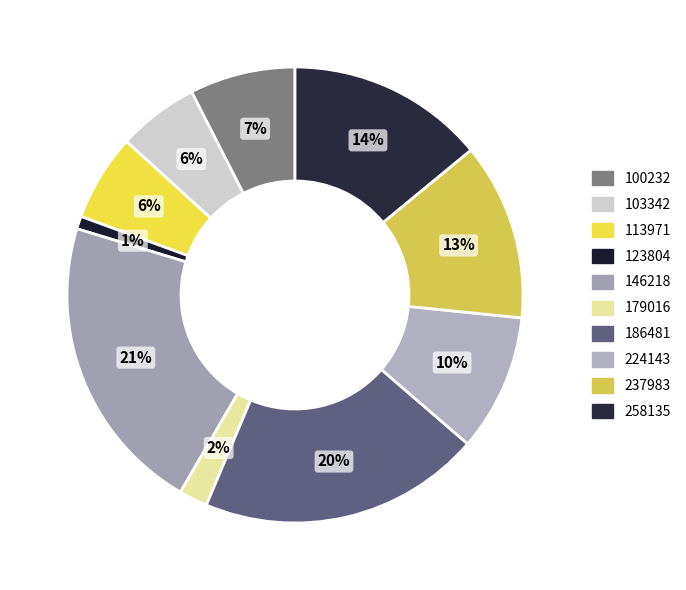

Is it true that 113971 is 6% of the pie?

True